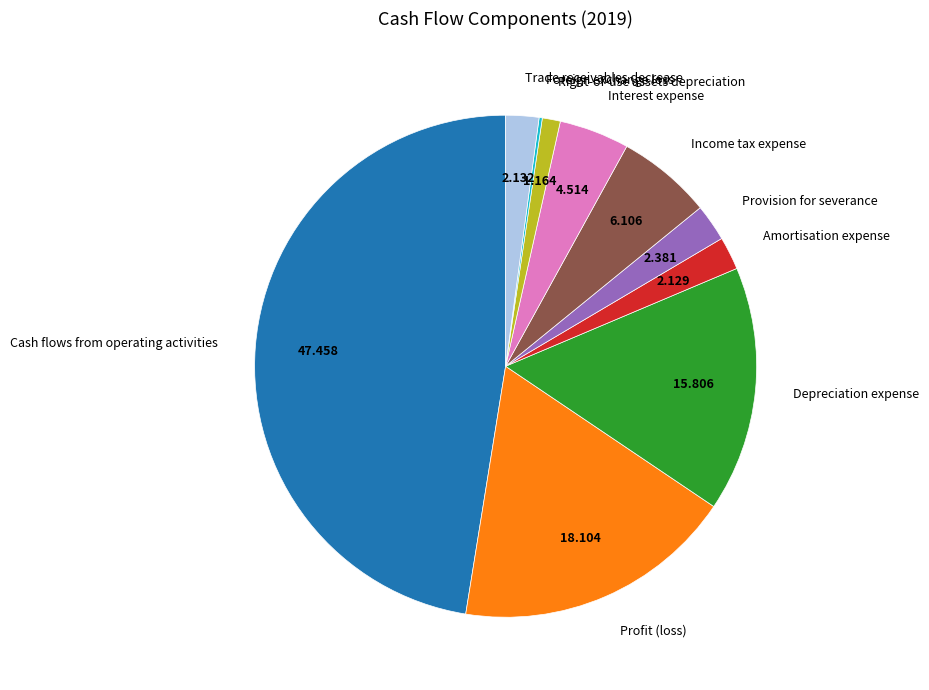

Combined, do Trade receivables decrease and Interest expense account for over 50%?

No